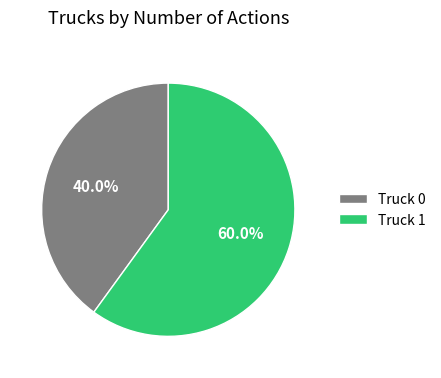

What is the largest slice in the pie chart?

Truck 1